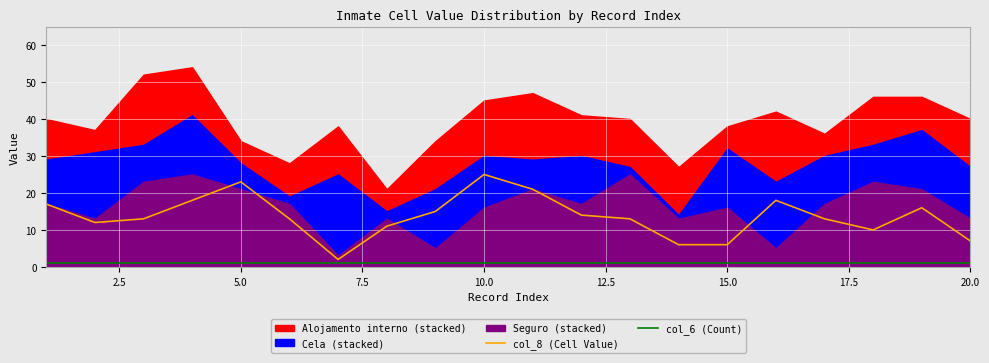

How many data points in col_8 (Cell Value) are above 13?

9